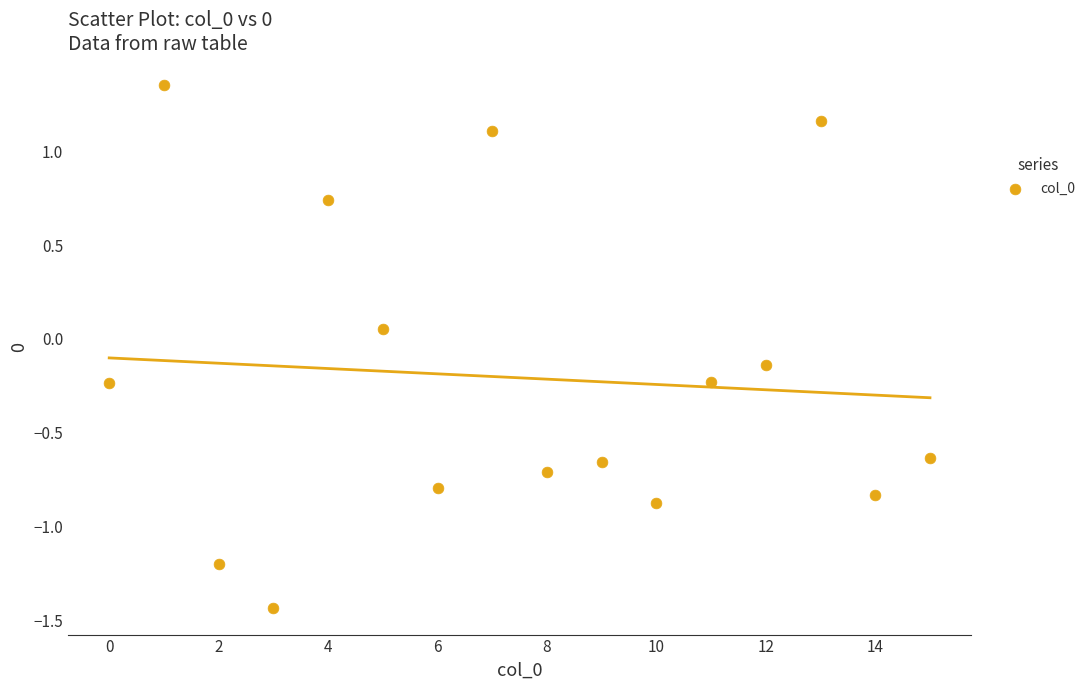

What is the range of Y values (max minus min)?

2.8